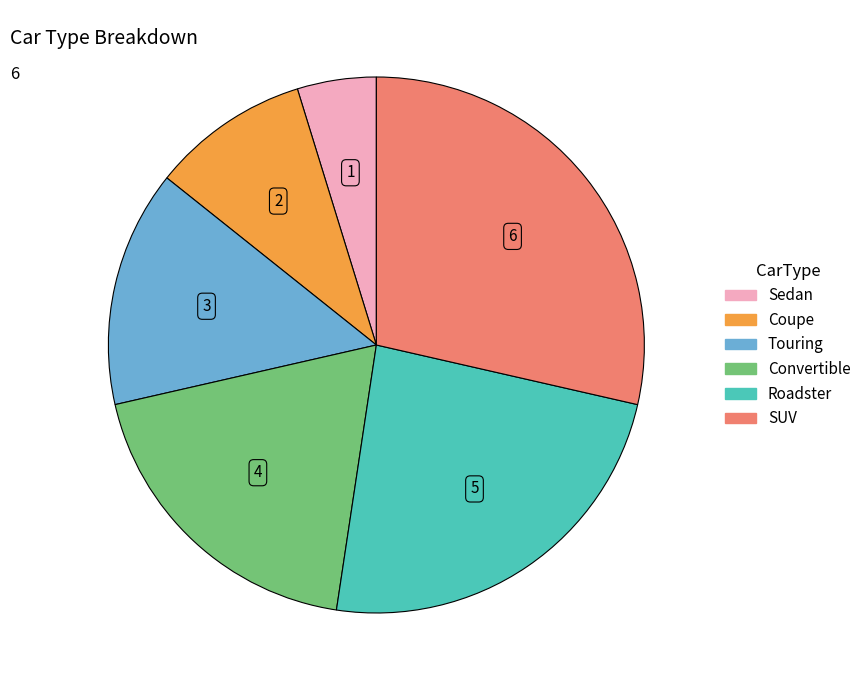

Count the number of slices in the pie.

6